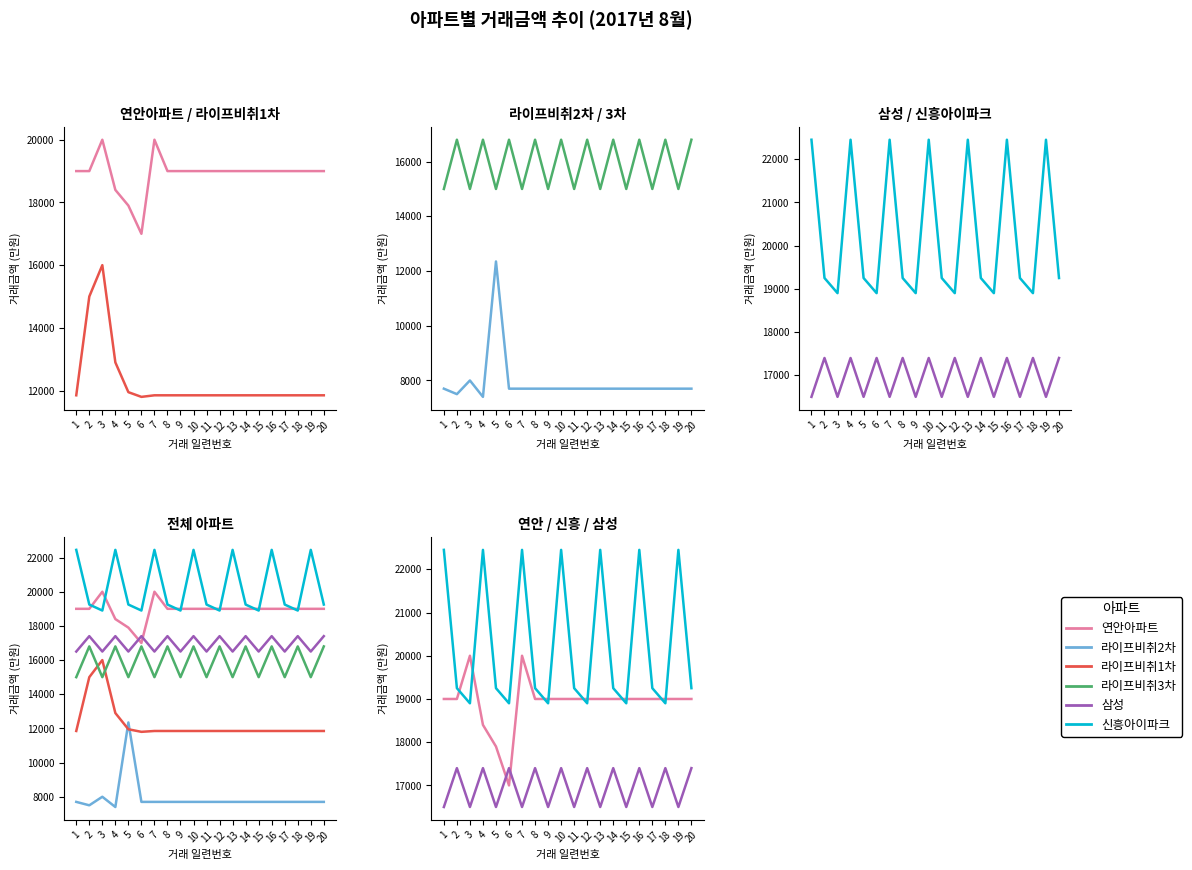

What is the maximum value shown in the chart?

22450